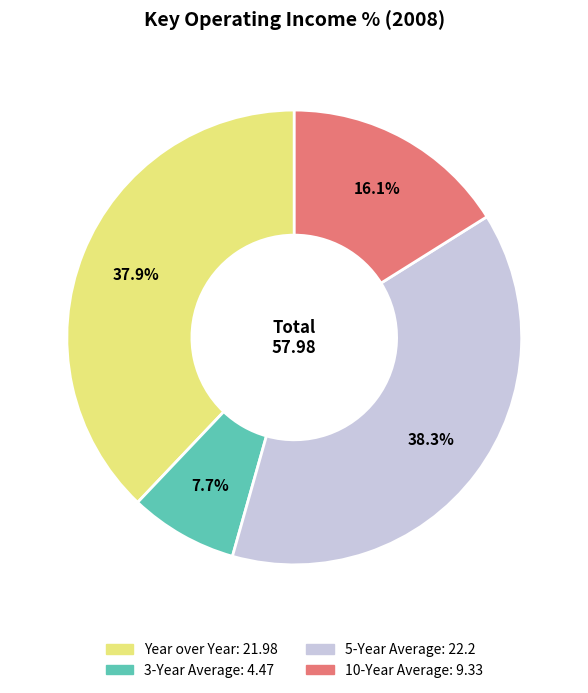

Is 5-Year Average the majority of the pie?

No